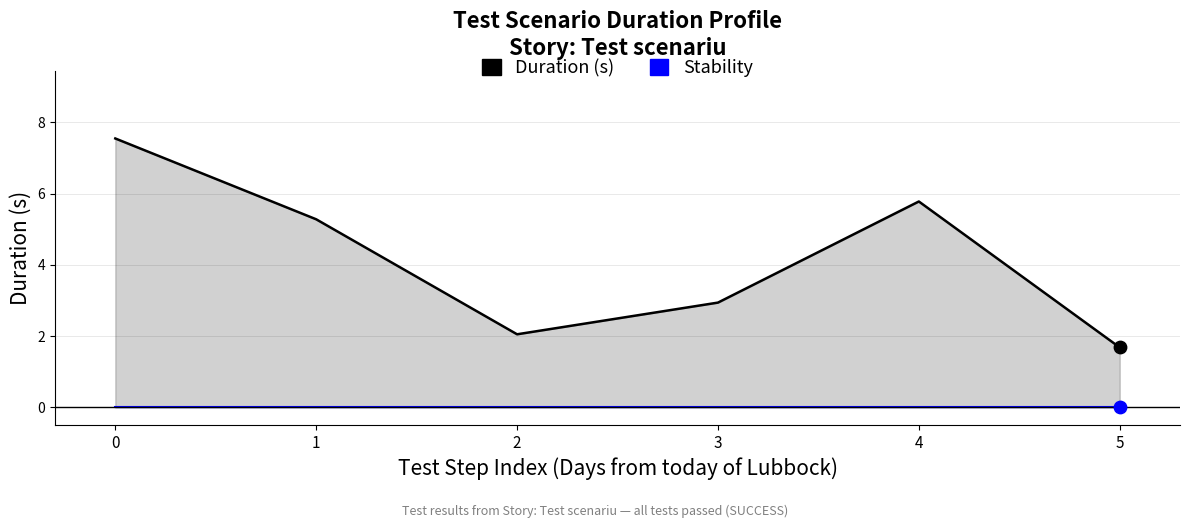

What are all the series names shown in the legend?

Duration (s), Stability